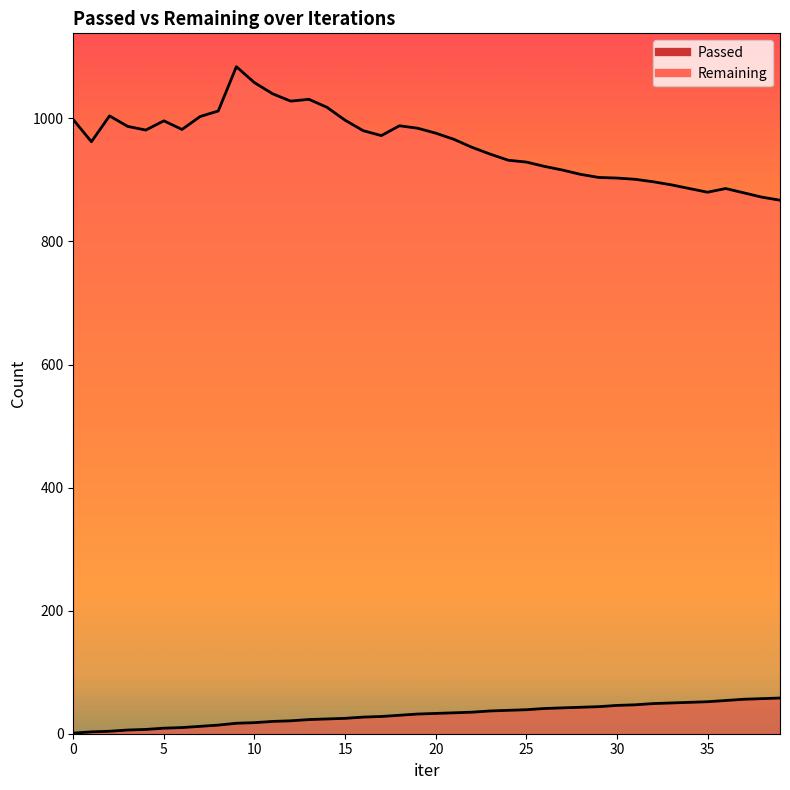

True or false: Passed has a value of 8 at 13.

False